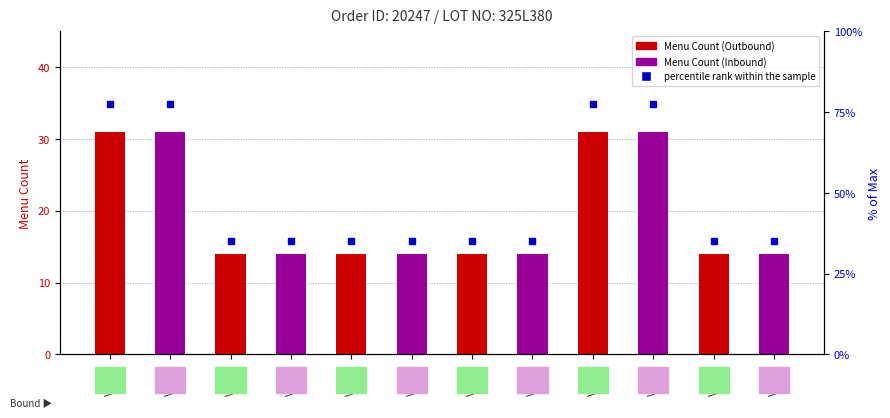

How many values are between 14 and 31?

12